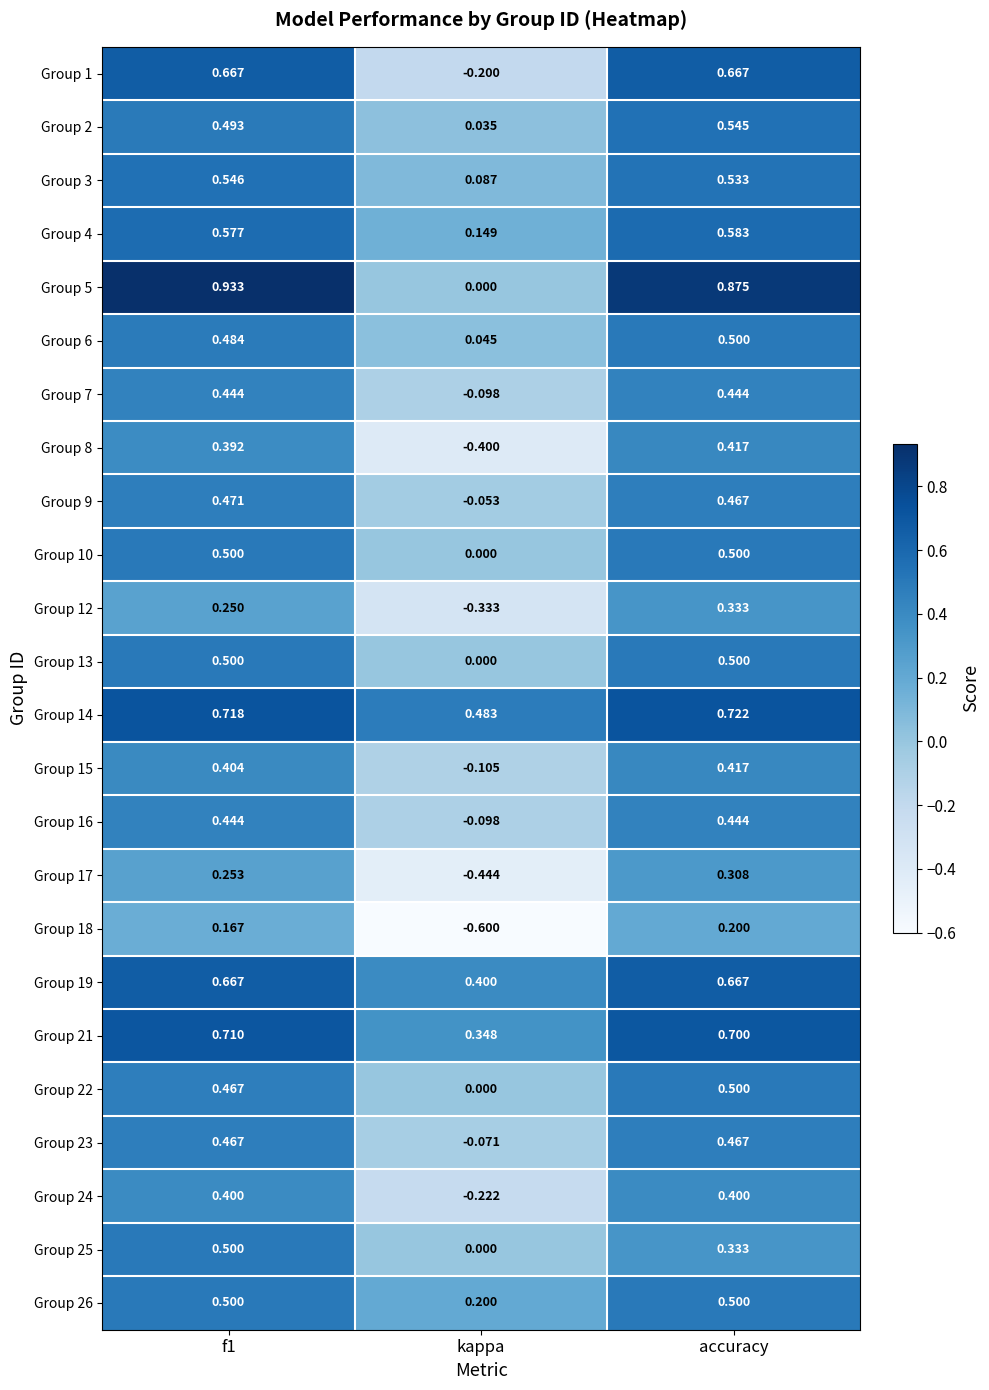

At which label does Group 26 reach its minimum?

kappa